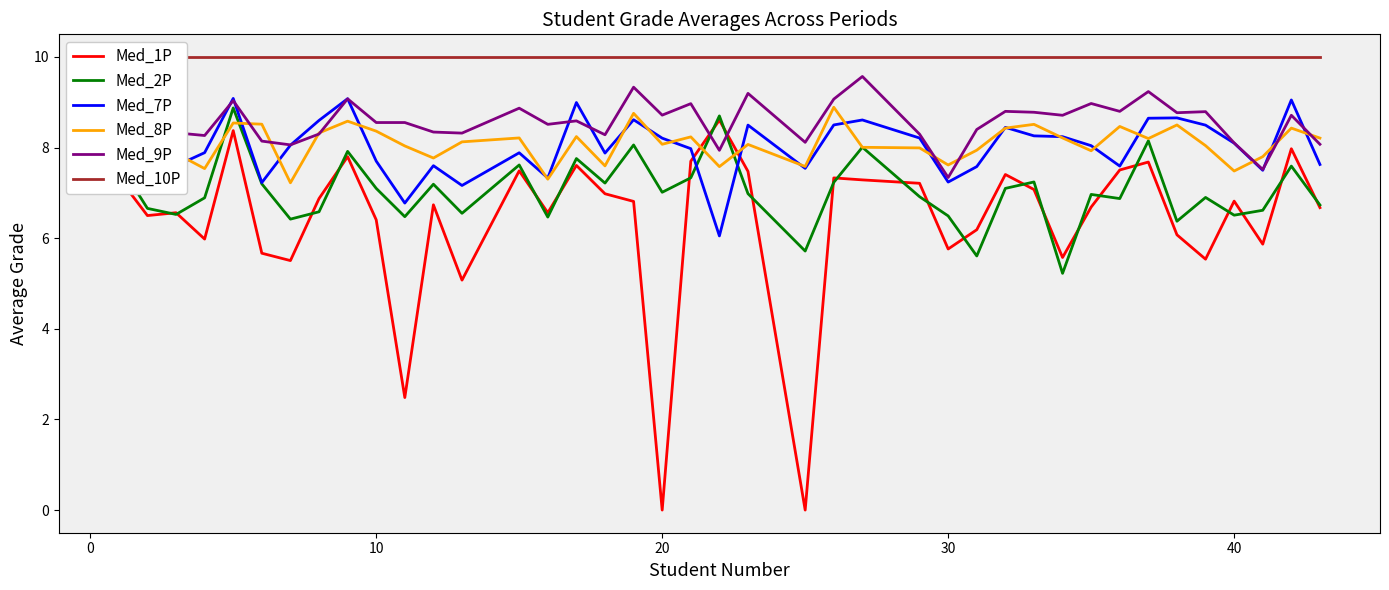

What is the maximum value for Med_1P?

8.6